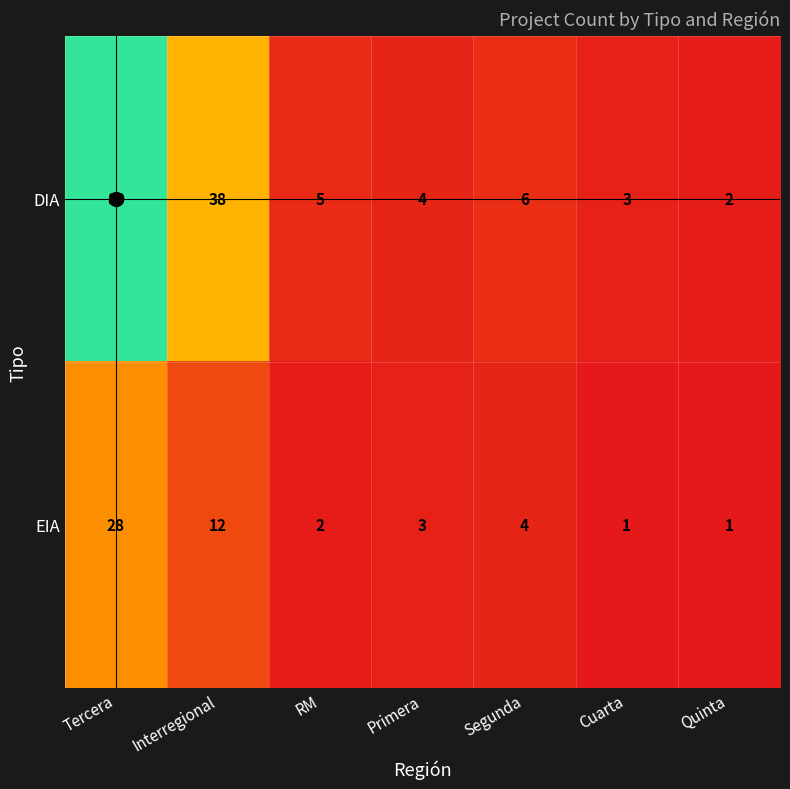

What is the sum of all DIA values?

147